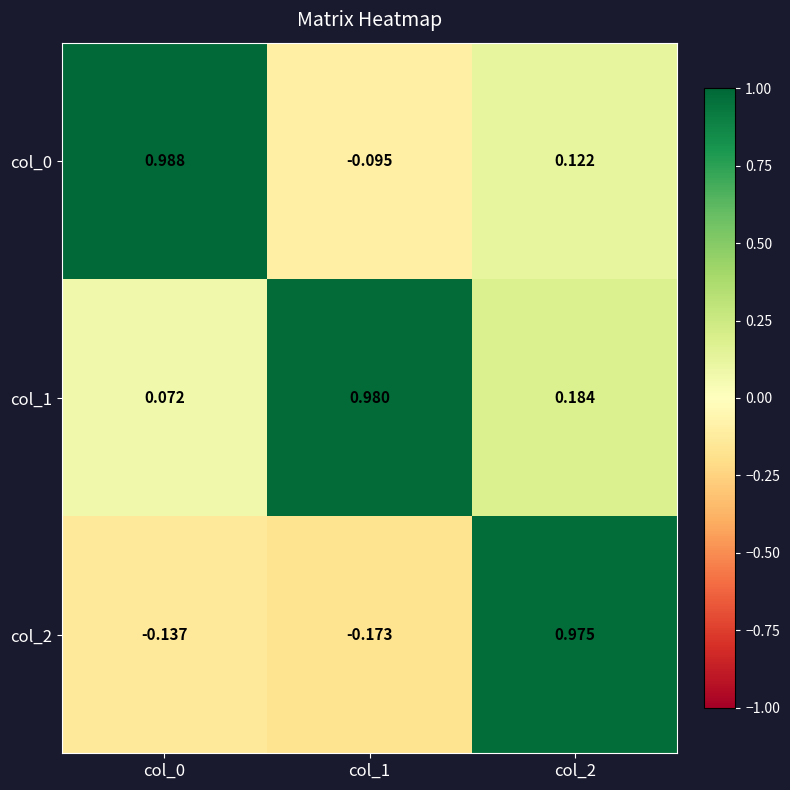

Rank the series by their maximum value, from highest to lowest.

col_0, col_1, col_2